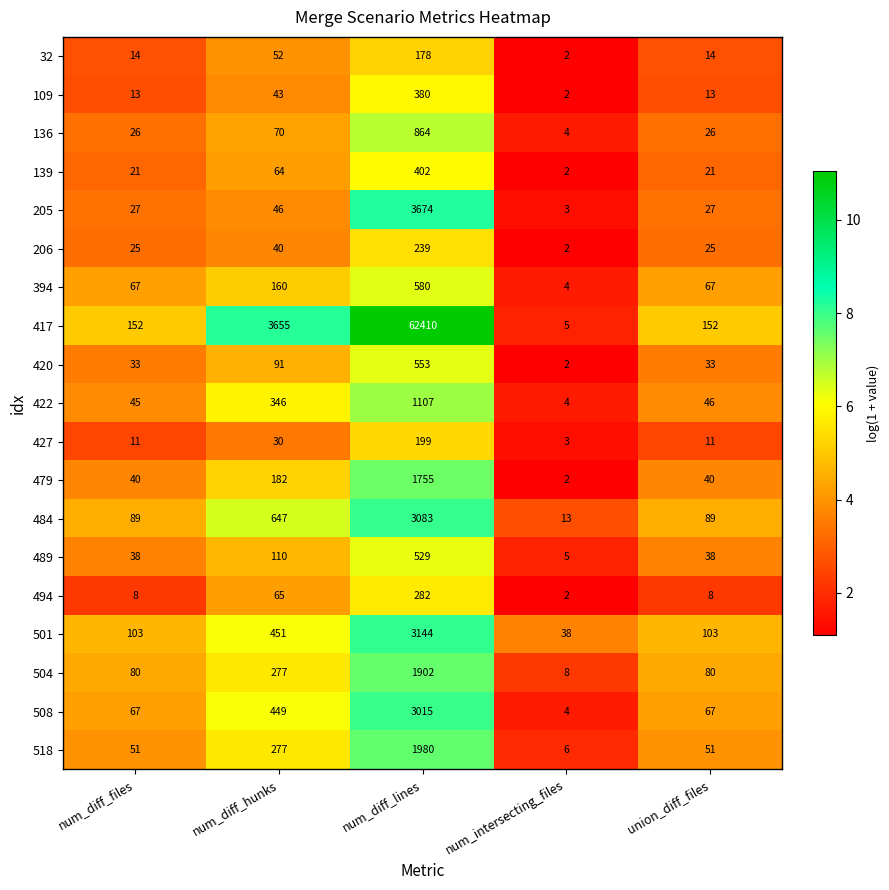

What is the spread (max minus min) of values at num_diff_files?

144